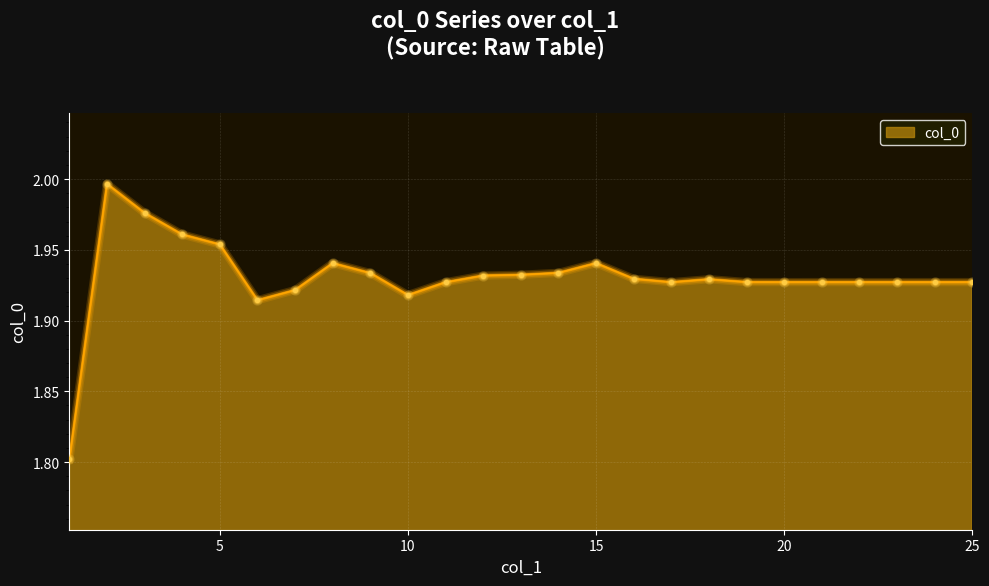

What is the smallest value displayed?

1.8